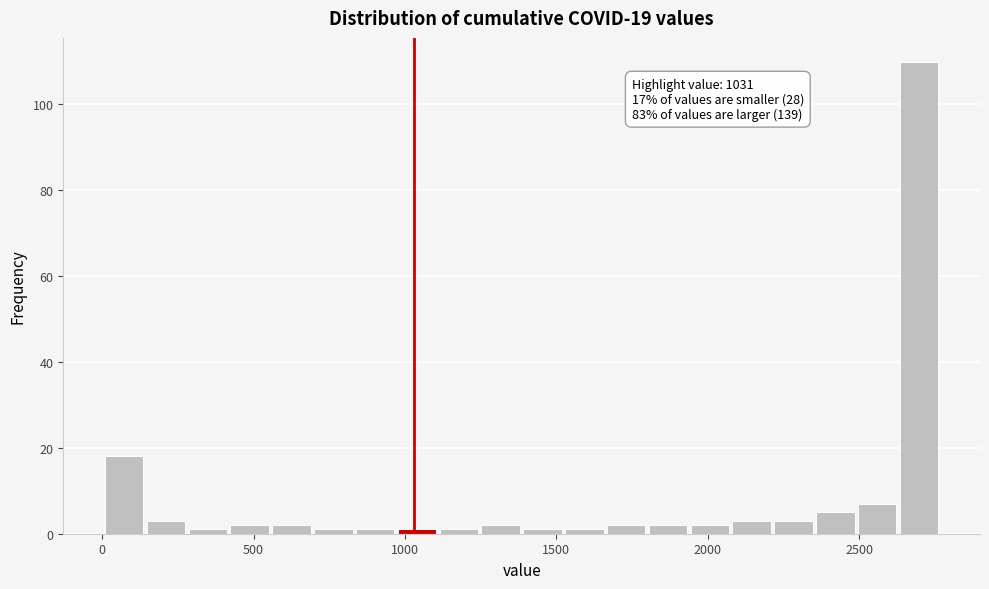

Around what value on the x-axis is the tallest bar? Give the approximate position of its centre, as read against the axis.

2700